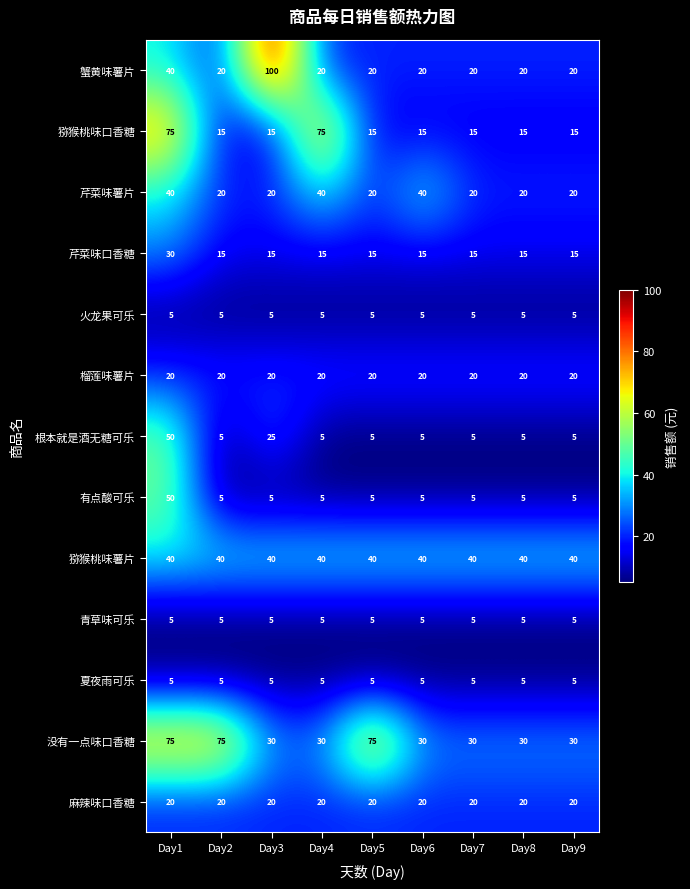

Is it true that 猕猴桃味薯片 equals 27 at Day9?

False